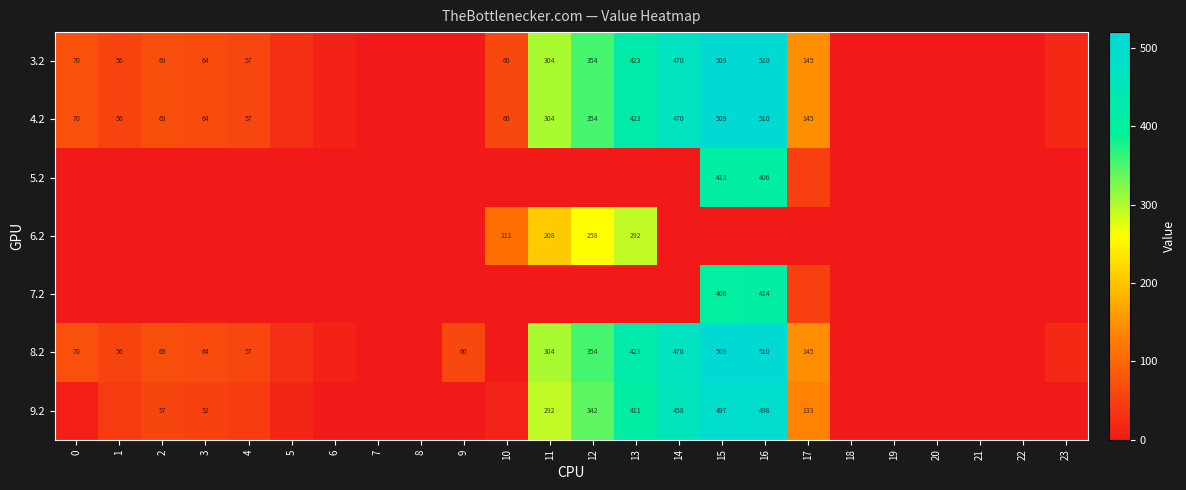

At 18, list the series in order from smallest to largest.

3.2, 4.2, 5.2, 6.2, 7.2, 8.2, 9.2